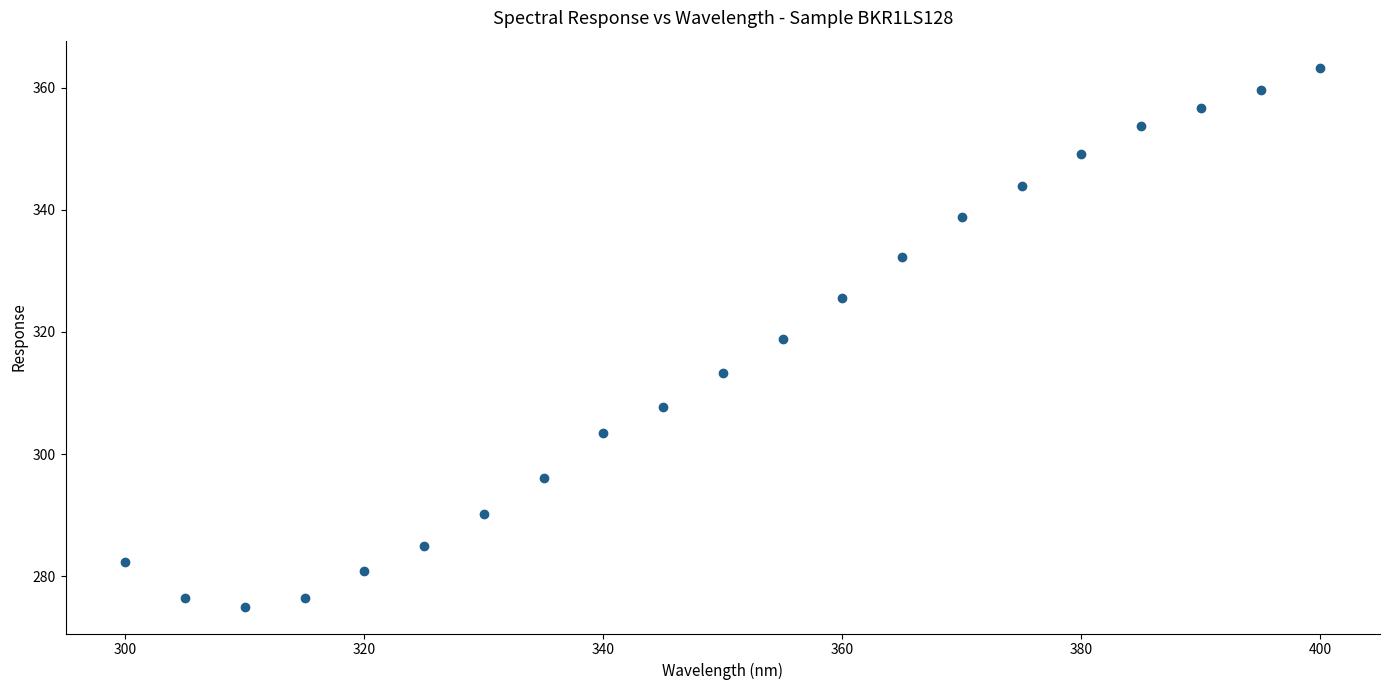

What is the range of X values (max minus min)?

100.0